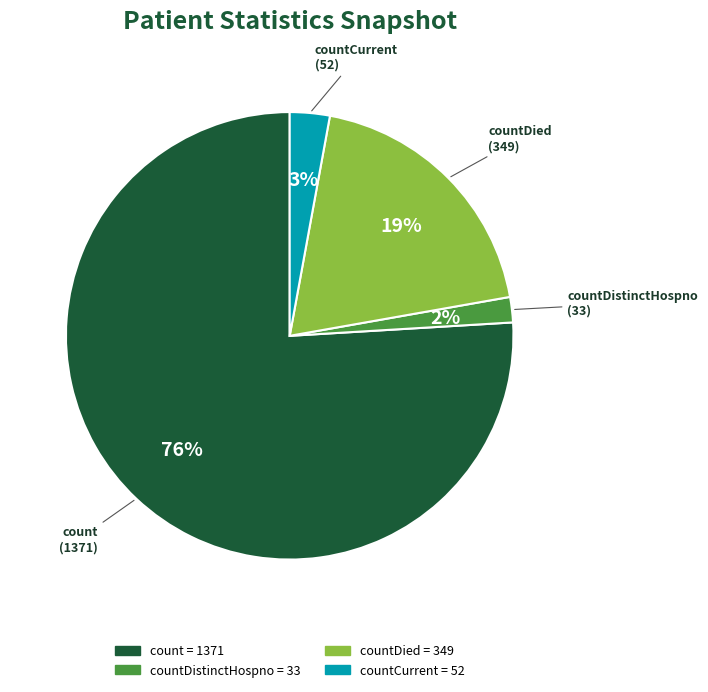

To the nearest percent, what is the difference between the largest and smallest slice percentages?

74%